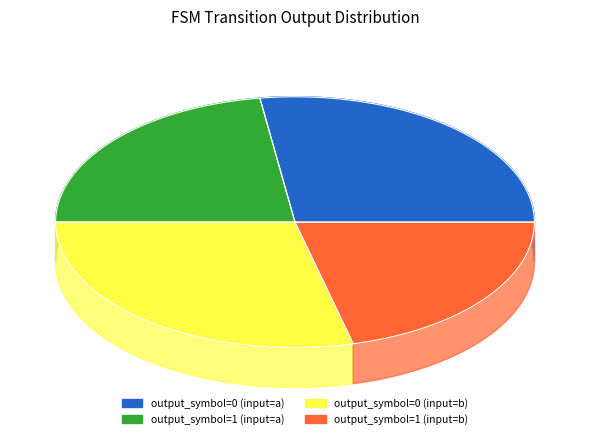

What is the change in value from output_symbol=0 (input=b) to output_symbol=1 (input=b)?

-10